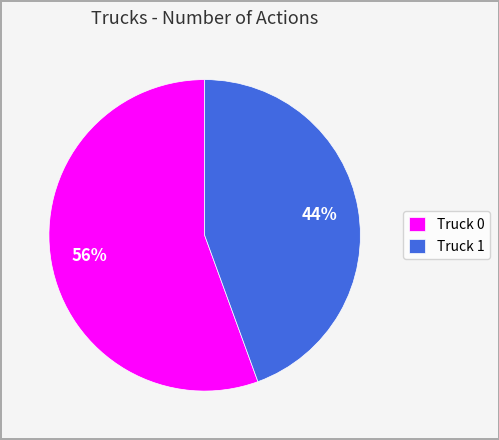

To the nearest percent, what is the combined percentage of Truck 1 and Truck 0?

100%